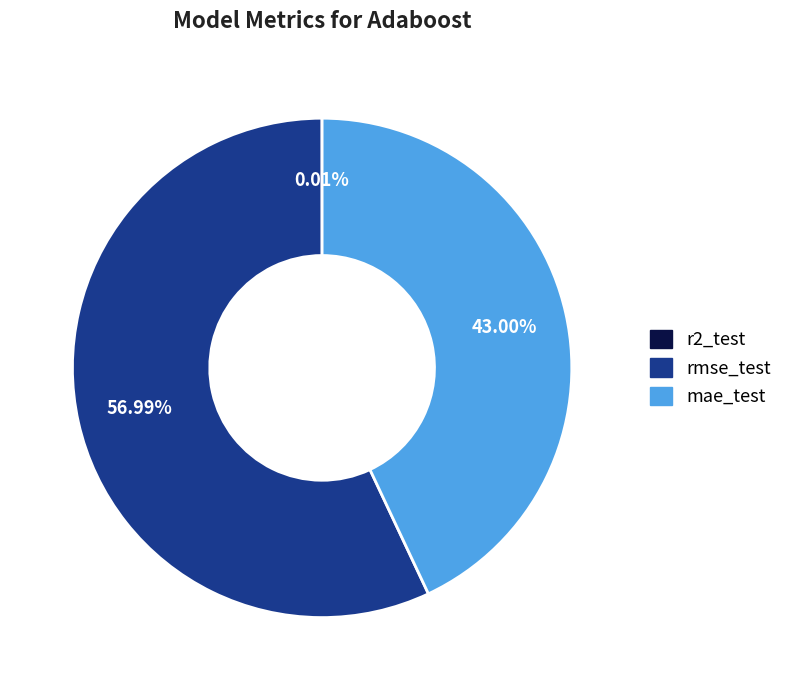

Which category has the biggest portion of the pie?

rmse_test